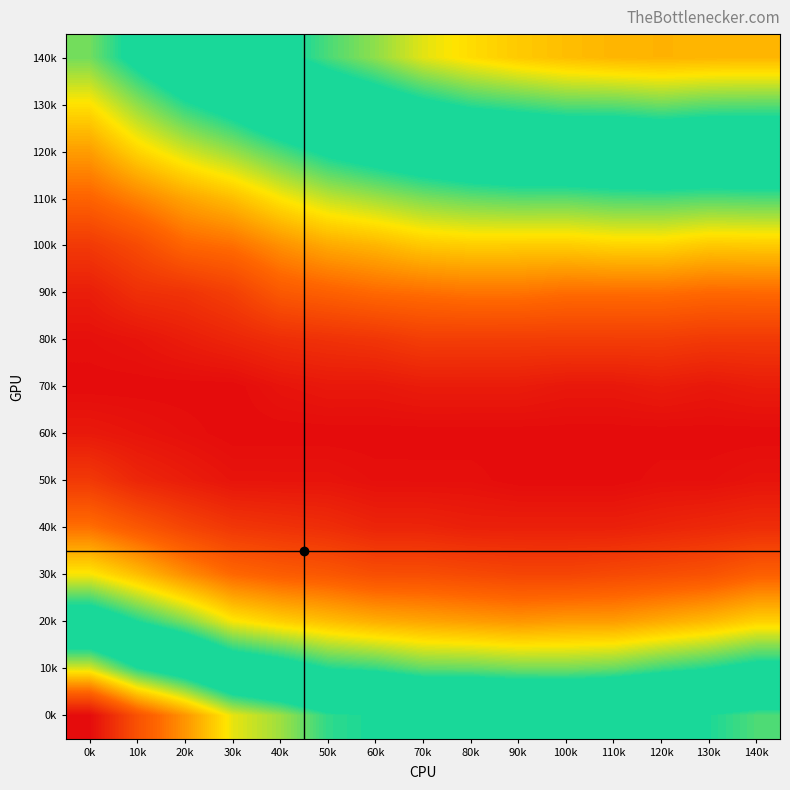

Reading right to left, what are all the values shown in this chart?

140k: 140k=0.1	130k=0.1	120k=0.1	110k=0.1	100k=0.1	90k=0.1	80k=0.1	70k=0.1	60k=0.1	50k=0.1	40k=0.1	30k=0.1	20k=0.1	10k=0.1	0k=0.1
130k: 140k=0.1	130k=0.1	120k=0.1	110k=0.1	100k=0.1	90k=0.1	80k=0.1	70k=0.1	60k=0.1	50k=0.1	40k=0.1	30k=0.1	20k=0.1	10k=0.1	0k=0.0
120k: 140k=0.1	130k=0.1	120k=0.1	110k=0.1	100k=0.1	90k=0.1	80k=0.1	70k=0.1	60k=0.1	50k=0.1	40k=0.1	30k=0.1	20k=0.0	10k=0.0	0k=0.0
110k: 140k=0.1	130k=0.1	120k=0.1	110k=0.1	100k=0.1	90k=0.1	80k=0.1	70k=0.1	60k=0.1	50k=0.0	40k=0.0	30k=0.0	20k=0.0	10k=0.0	0k=0.0
100k: 140k=0.0	130k=0.0	120k=0.0	110k=0.0	100k=0.0	90k=0.0	80k=0.0	70k=0.0	60k=0.0	50k=0.0	40k=0.0	30k=0.0	20k=0.0	10k=0.0	0k=0.0
90k: 140k=0.0	130k=0.0	120k=0.0	110k=0.0	100k=0.0	90k=0.0	80k=0.0	70k=0.0	60k=0.0	50k=0.0	40k=0.0	30k=0.0	20k=0.0	10k=0.0	0k=0.0
80k: 140k=0.0	130k=0.0	120k=0.0	110k=0.0	100k=0.0	90k=0.0	80k=0.0	70k=0.0	60k=0.0	50k=0.0	40k=0.0	30k=0.0	20k=0.0	10k=0.0	0k=0.0
70k: 140k=0.0	130k=0.0	120k=0.0	110k=0.0	100k=0.0	90k=0.0	80k=0.0	70k=0.0	60k=0.0	50k=0.0	40k=0.0	30k=0.0	20k=0.0	10k=0.0	0k=0.0
60k: 140k=0.0	130k=0.0	120k=0.0	110k=0.0	100k=0.0	90k=0.0	80k=0.0	70k=0.0	60k=0.0	50k=0.0	40k=0.0	30k=0.0	20k=0.0	10k=0.0	0k=0.0
50k: 140k=0.0	130k=0.0	120k=0.0	110k=0.0	100k=0.0	90k=0.0	80k=0.0	70k=0.0	60k=0.0	50k=0.0	40k=0.0	30k=0.0	20k=0.0	10k=0.0	0k=0.0
40k: 140k=0.0	130k=0.0	120k=0.0	110k=0.0	100k=0.0	90k=0.0	80k=0.0	70k=0.0	60k=0.0	50k=0.0	40k=0.0	30k=0.0	20k=0.0	10k=0.0	0k=0.0
30k: 140k=0.0	130k=0.0	120k=0.0	110k=0.0	100k=0.0	90k=0.0	80k=0.0	70k=0.0	60k=0.0	50k=0.0	40k=0.0	30k=0.0	20k=0.0	10k=0.0	0k=0.0
20k: 140k=0.0	130k=0.0	120k=0.0	110k=0.0	100k=0.0	90k=0.0	80k=0.0	70k=0.0	60k=0.0	50k=0.0	40k=0.0	30k=0.0	20k=0.1	10k=0.1	0k=0.1
10k: 140k=0.1	130k=0.1	120k=0.1	110k=0.1	100k=0.1	90k=0.1	80k=0.1	70k=0.1	60k=0.1	50k=0.1	40k=0.1	30k=0.1	20k=0.1	10k=0.1	0k=0.1
0k: 140k=0.1	130k=0.1	120k=0.1	110k=0.1	100k=0.1	90k=0.1	80k=0.1	70k=0.1	60k=0.1	50k=0.1	40k=0.1	30k=0.1	20k=0.1	10k=0.1	0k=0.2